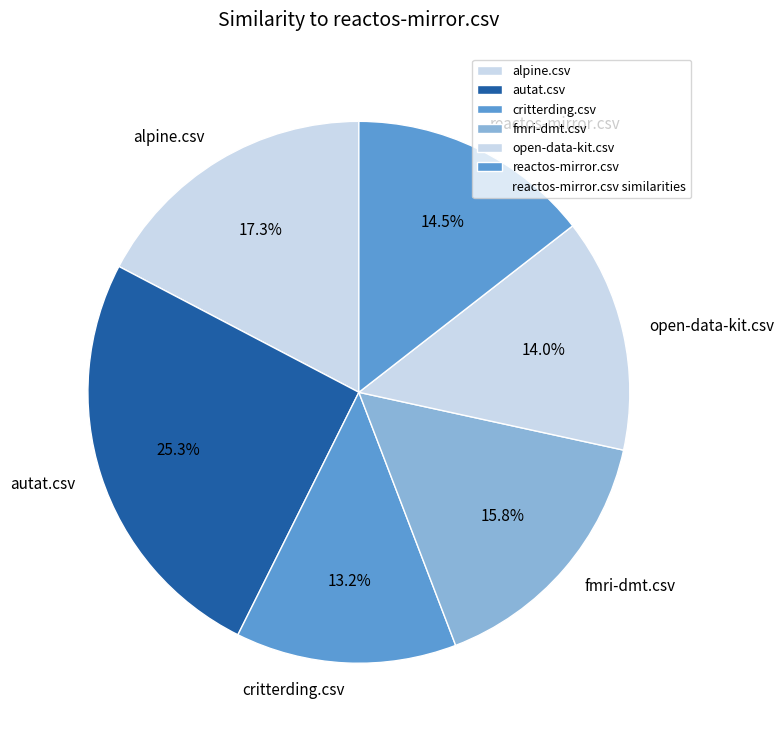

Which category has the smallest portion of the pie?

critterding.csv